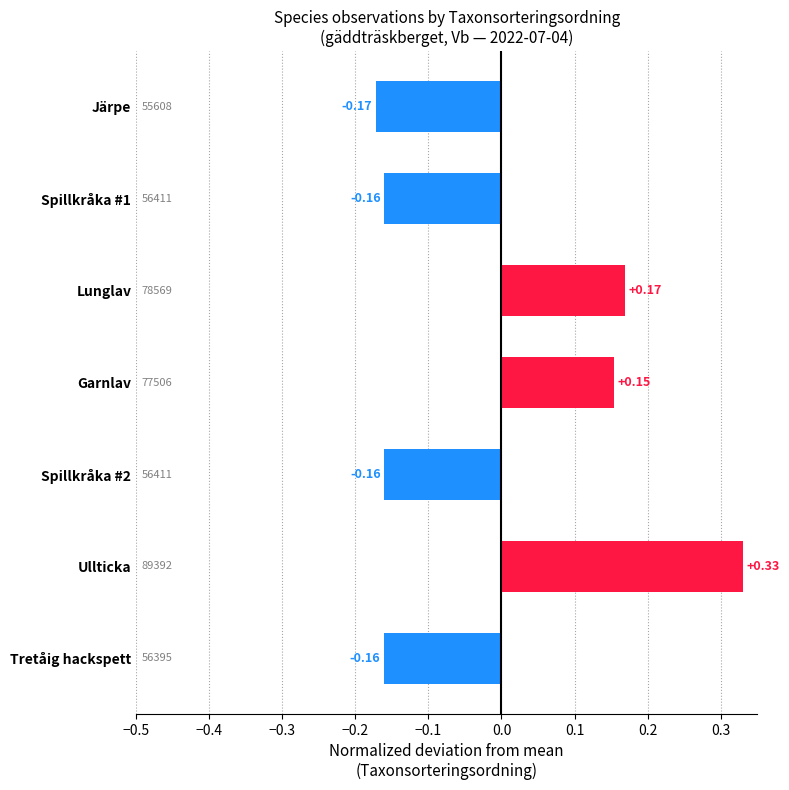

At which category does the chart reach its minimum across all series?

Järpe